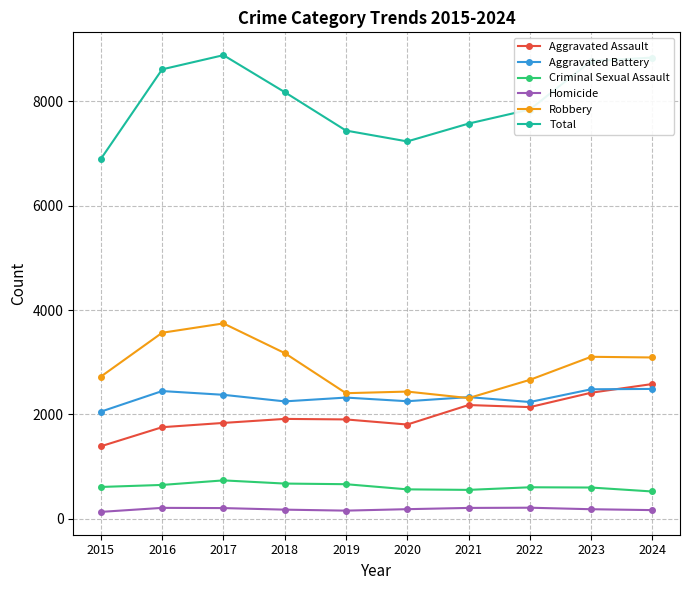

How many data points does each series have?

10